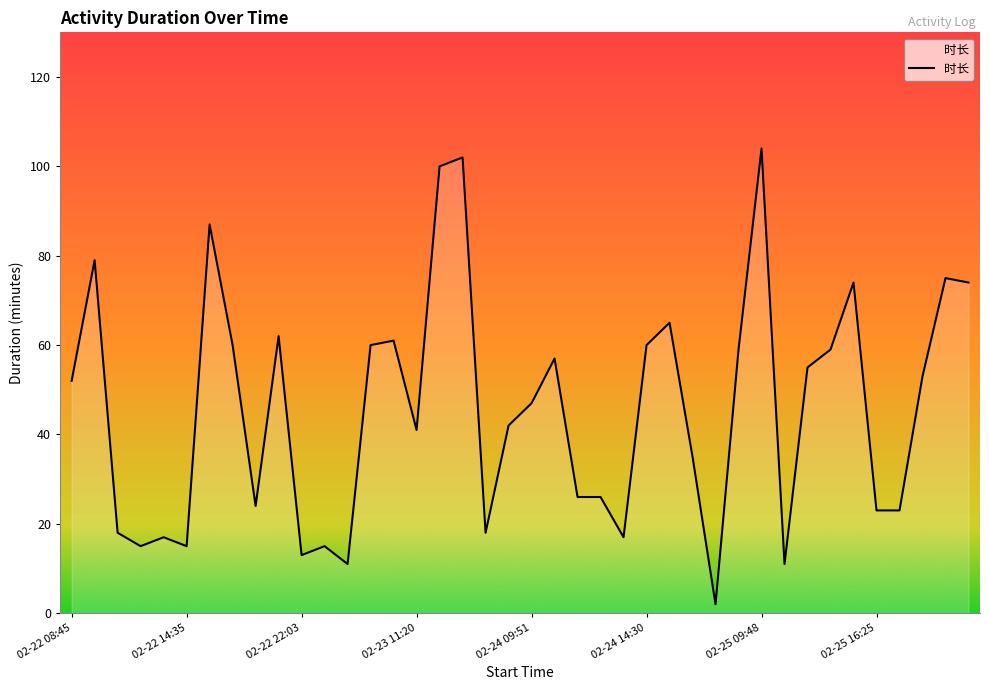

Does the chart have visible grid lines?

No